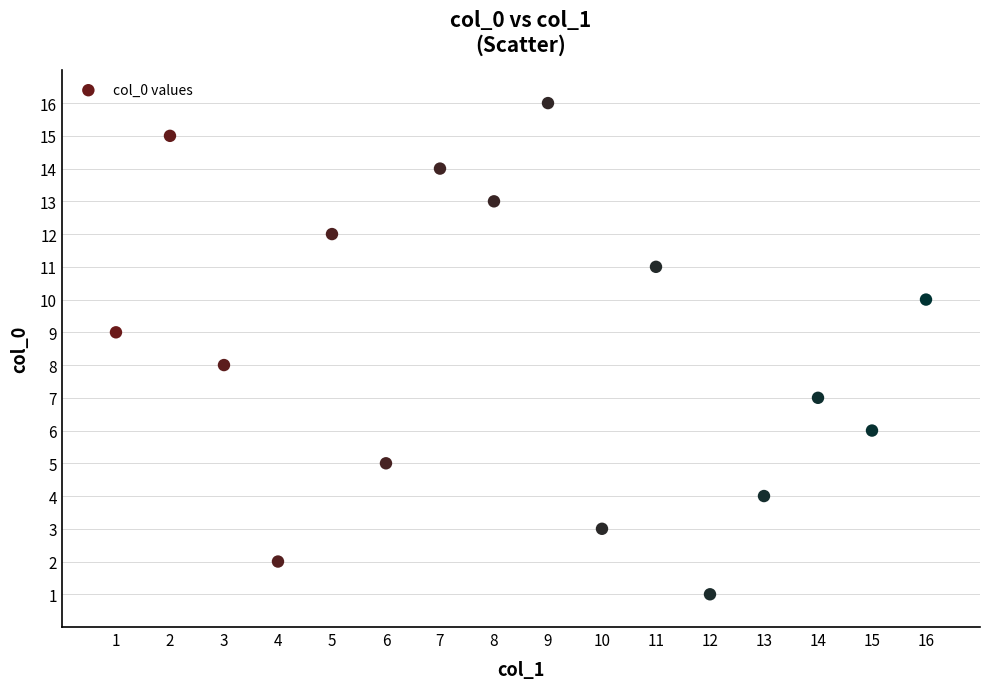

What is the range of X values (max minus min)?

15